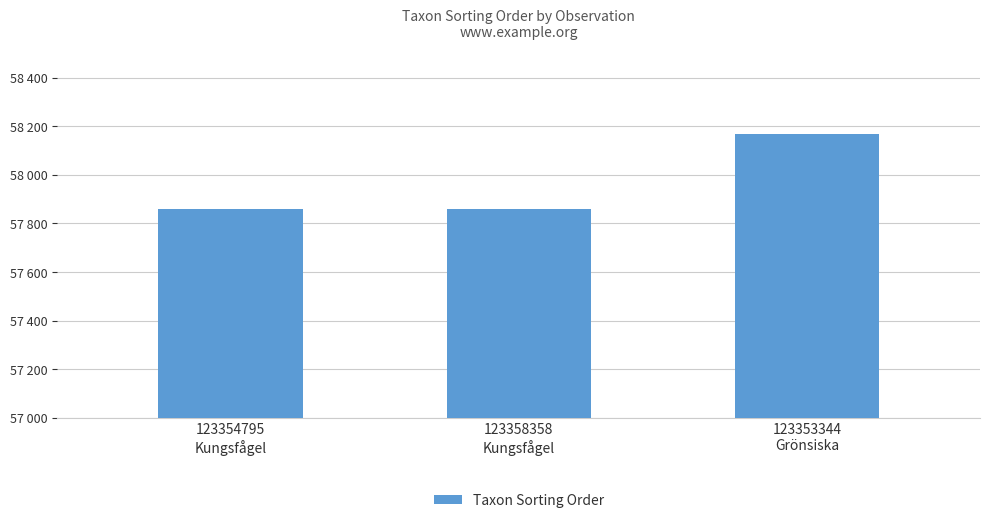

What is the label of the 1st bar from the left?

123354795
Kungsfågel